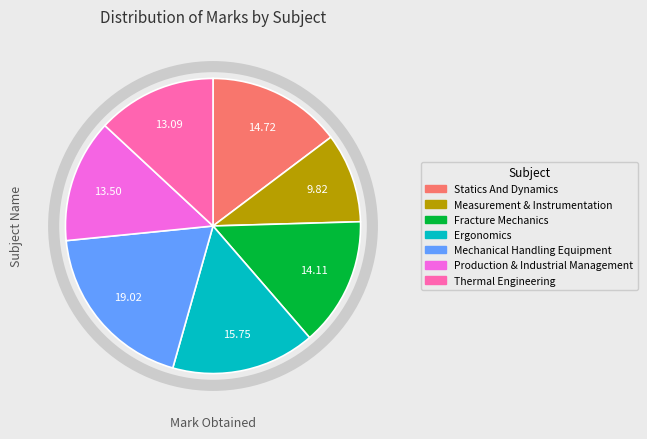

Between Measurement & Instrumentation and Production & Industrial Management, which is larger?

Production & Industrial Management